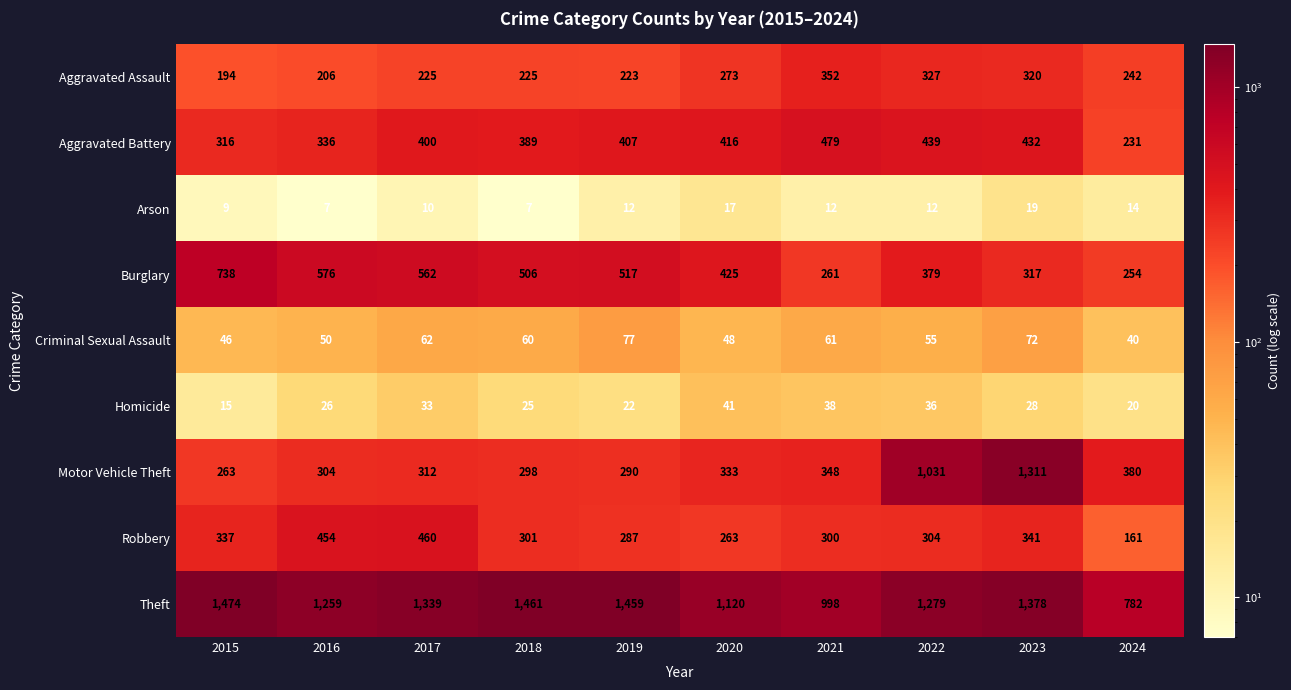

The value of Criminal Sexual Assault at 2015 is 46. True or false?

True